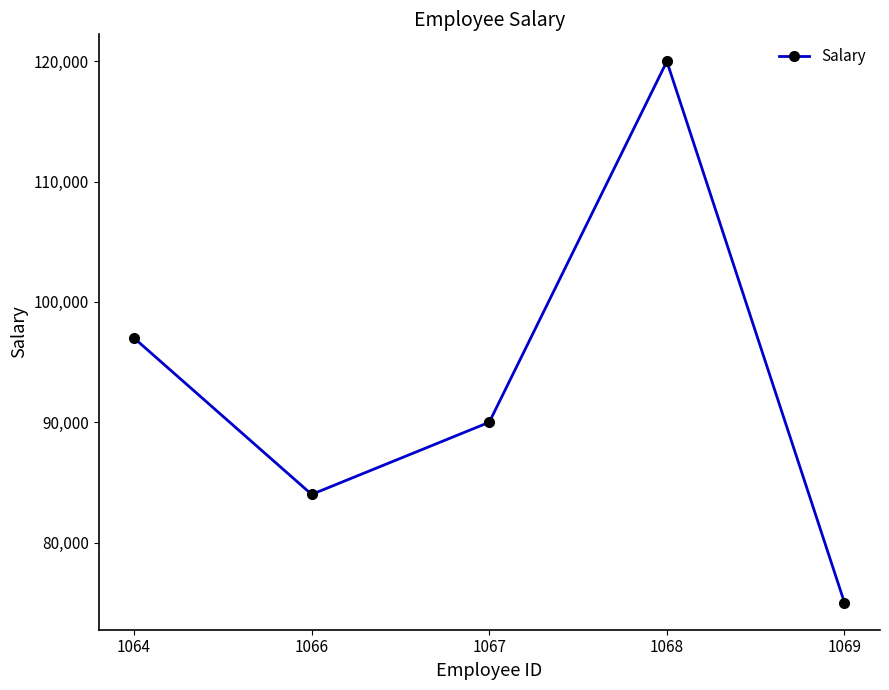

What is the difference between the values at 1069 and 1066?

9000